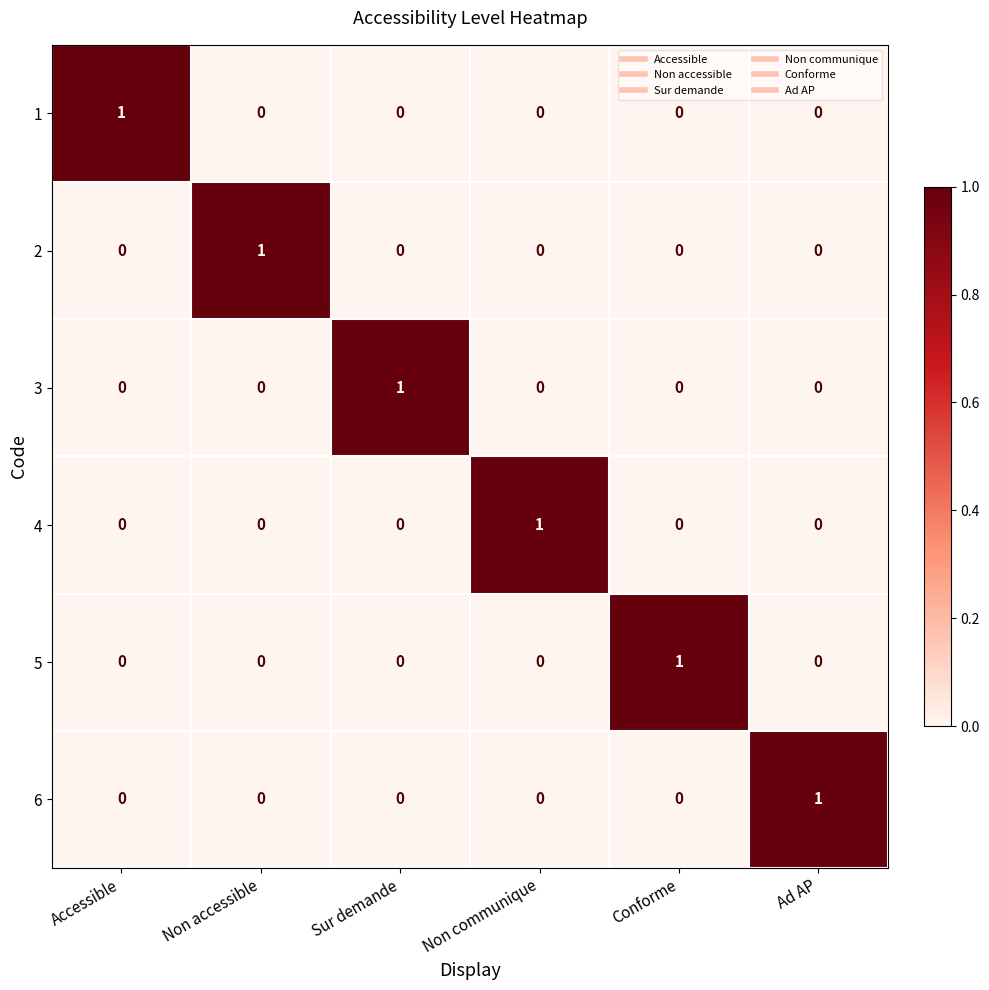

How many data points in 5 are above 0?

1